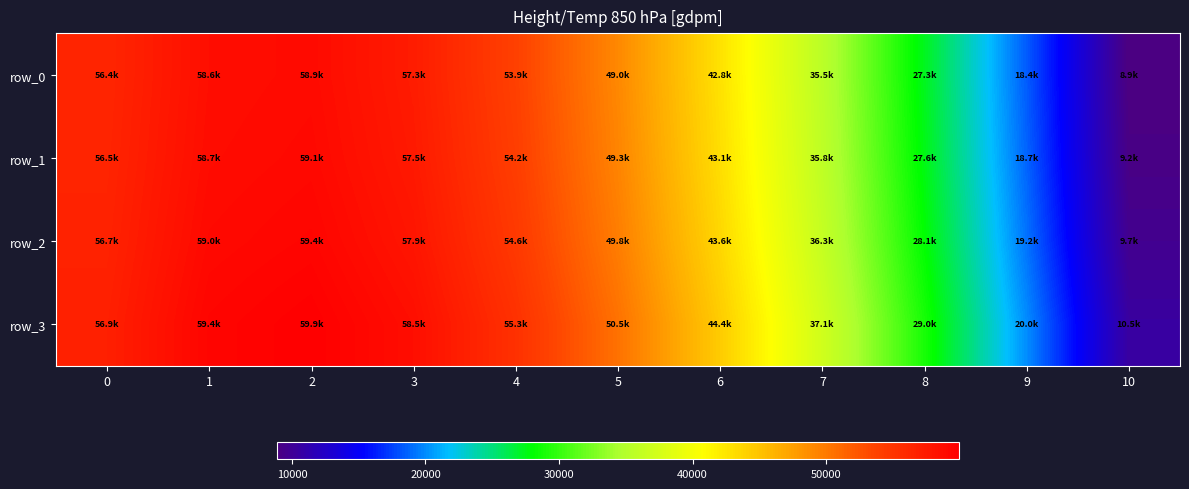

Where is row_3 nearest to the value 35244?

7